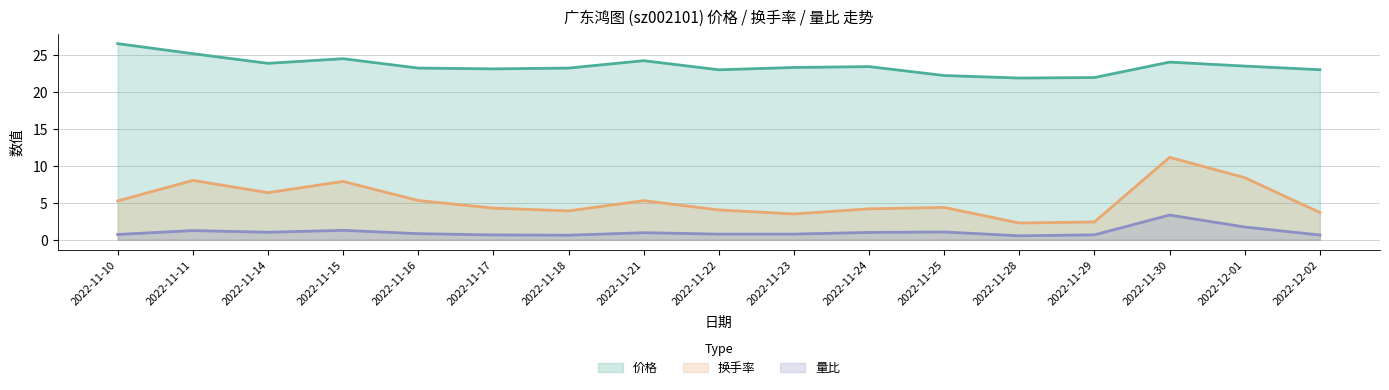

What is the label of the 7th point from the left?

2022-11-18